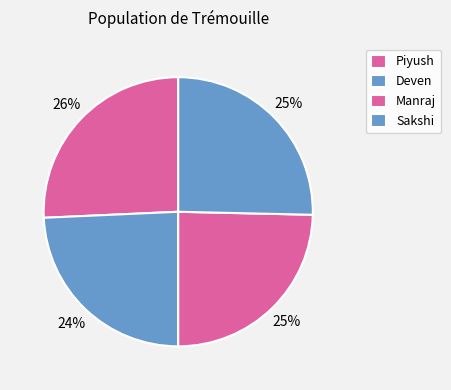

How many slices are in this pie chart?

4